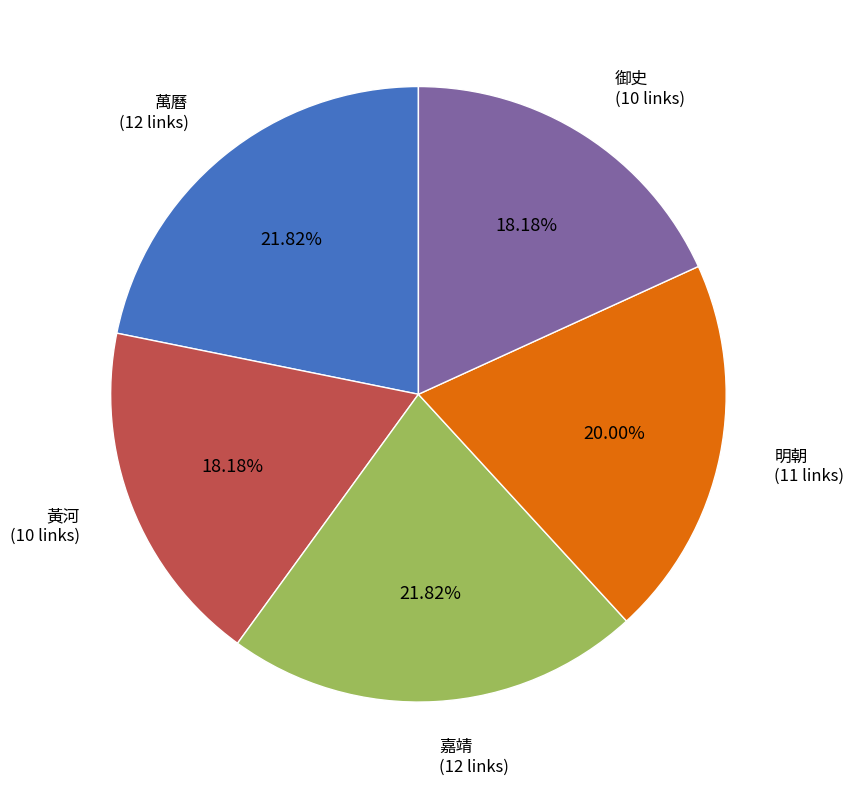

Does 明朝 represent more than half of the total?

No